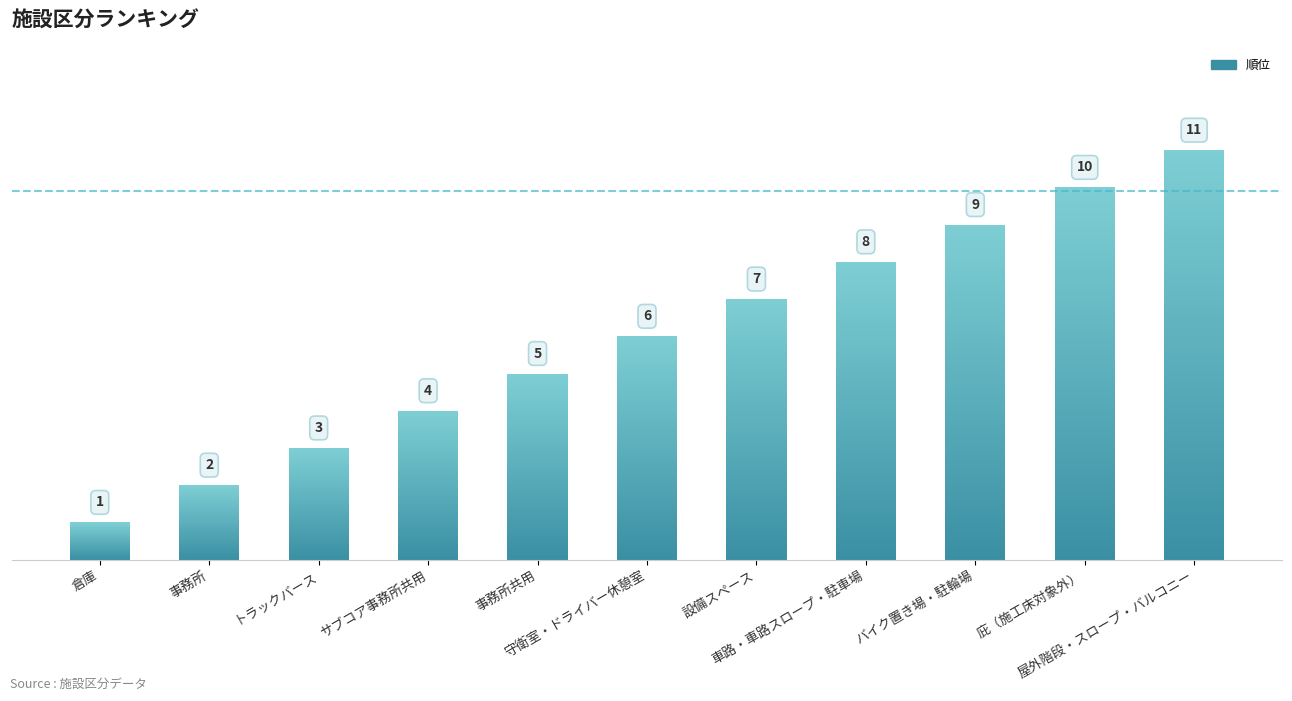

What position from the right is 車路・車路スロープ・駐車場?

4